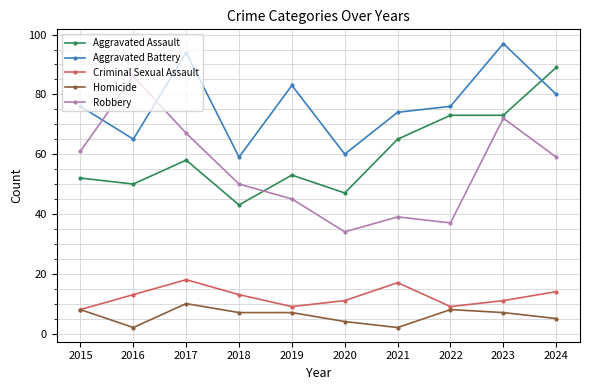

The value of Criminal Sexual Assault at 2017 is 24. True or false?

False